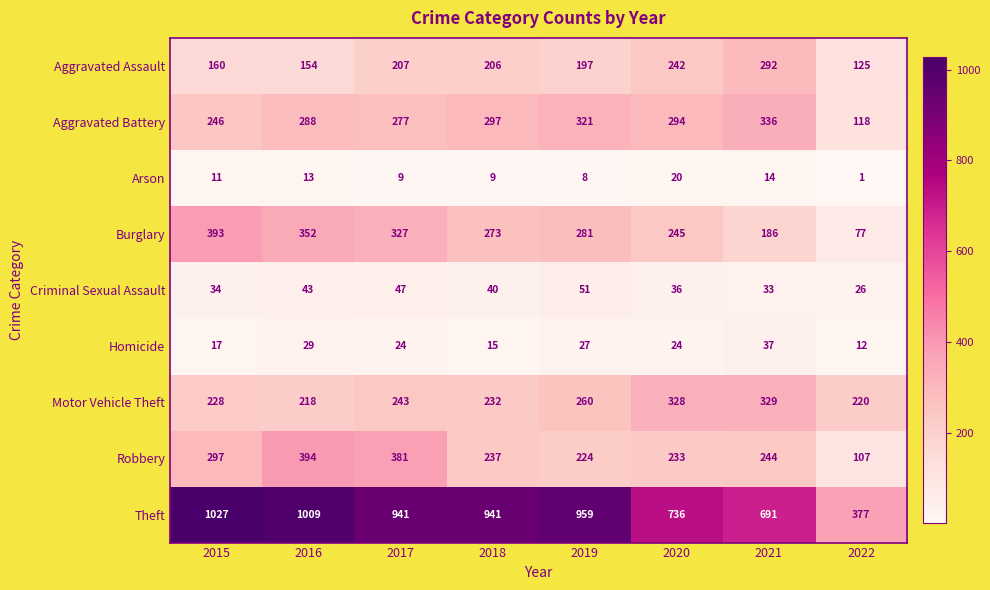

Where does the Theft series first go above 941?

2015